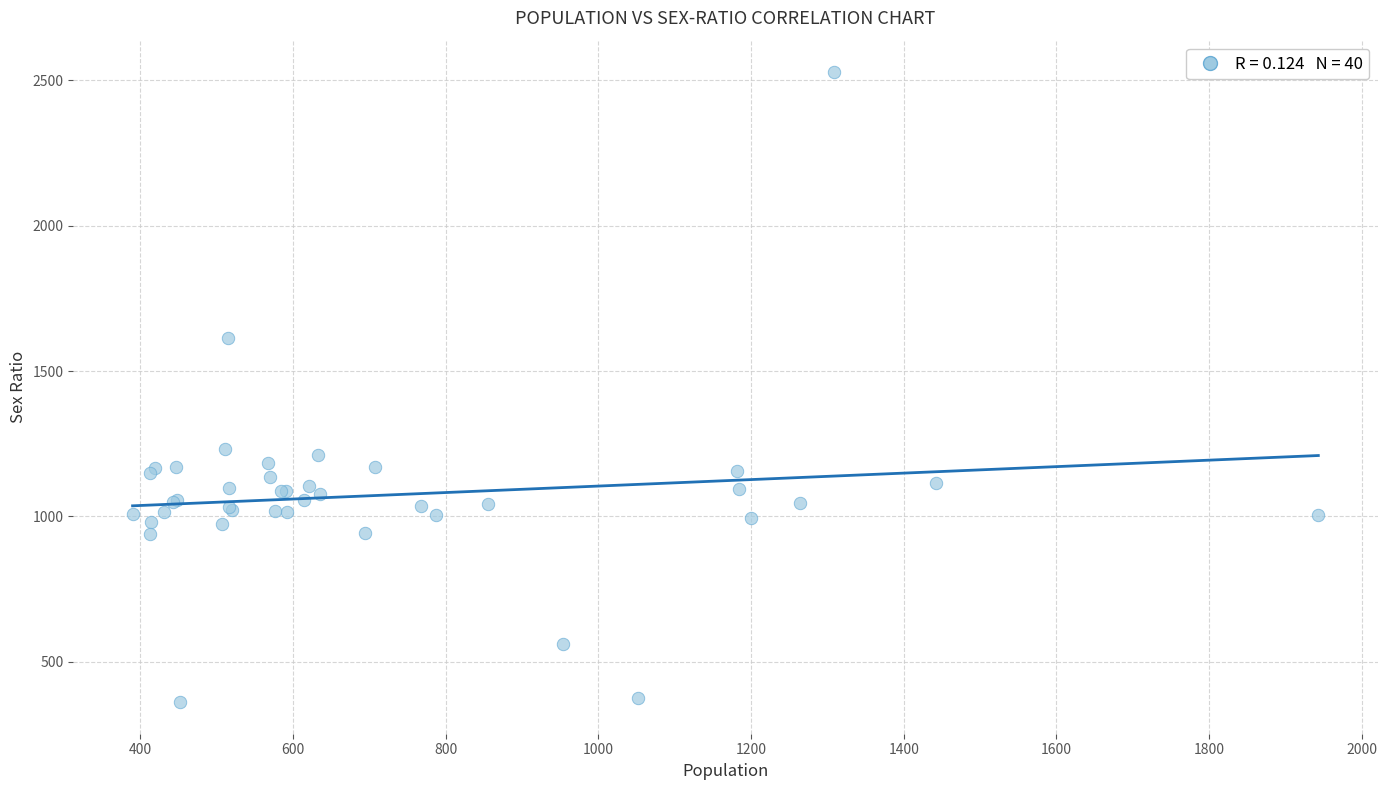

What Y value in the scatter plot is closest to 1444?

1614